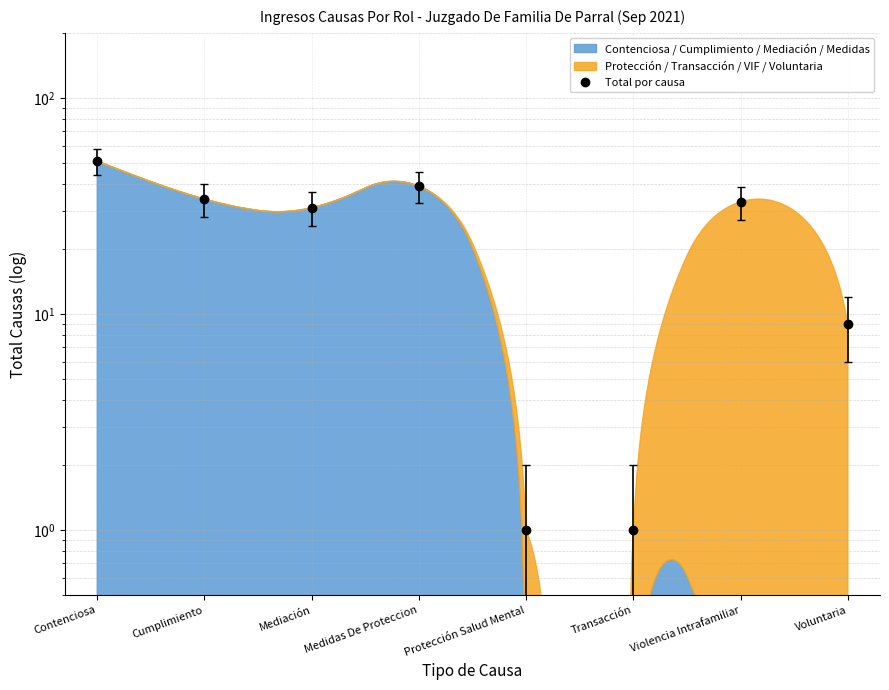

The value at Protección Salud Mental is 1. True or false?

True